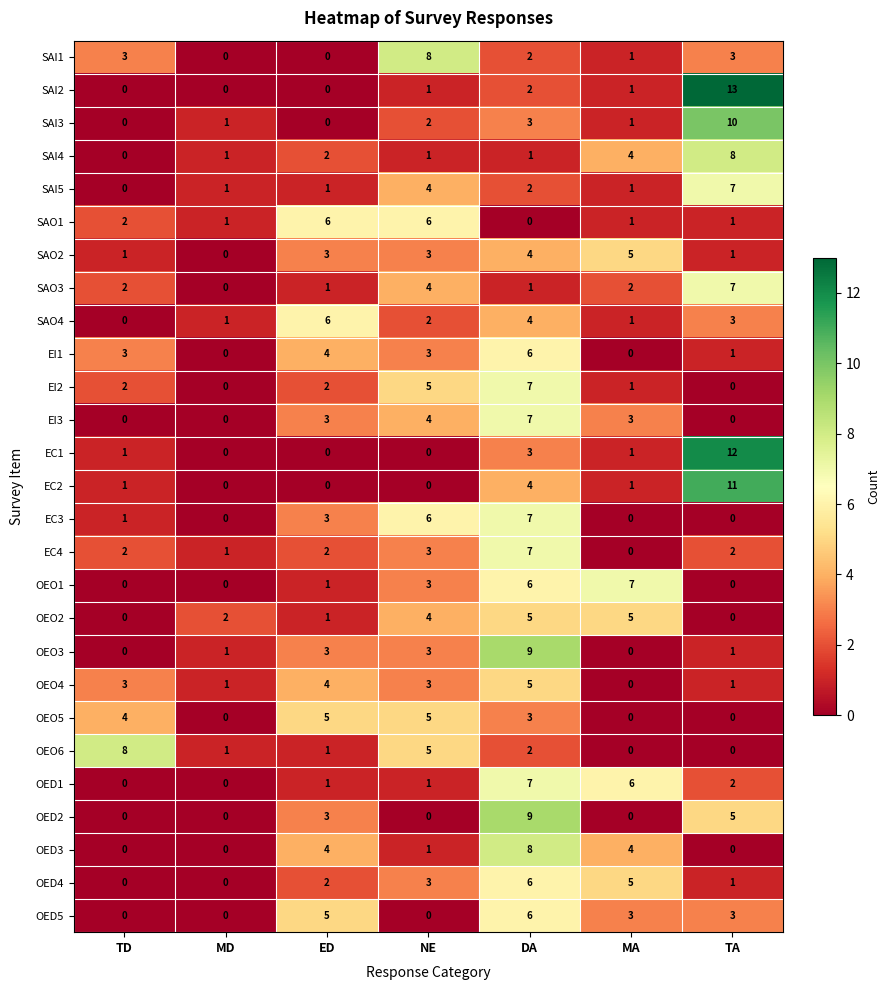

Which series has the largest range (max minus min)?

SAI2